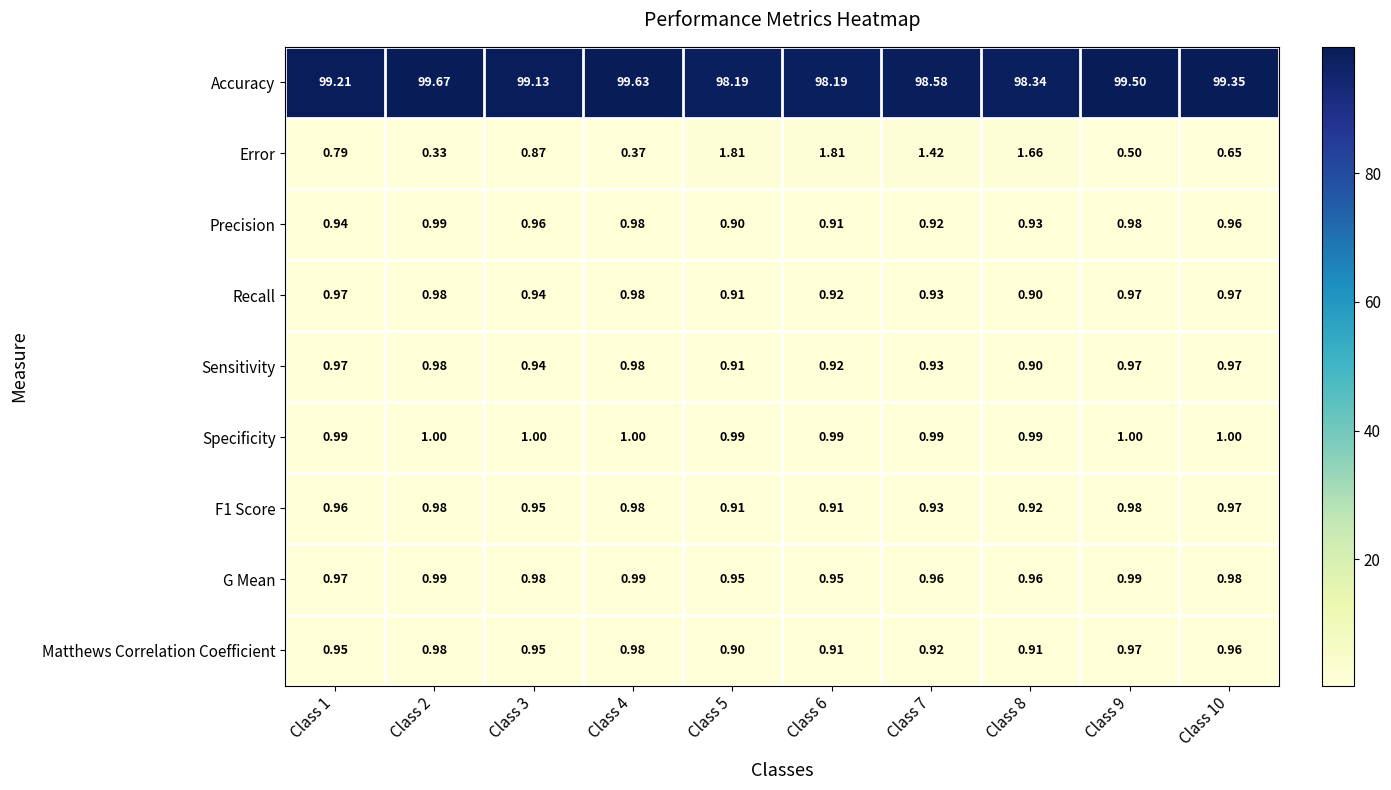

How many data points in Specificity are less than 1?

5